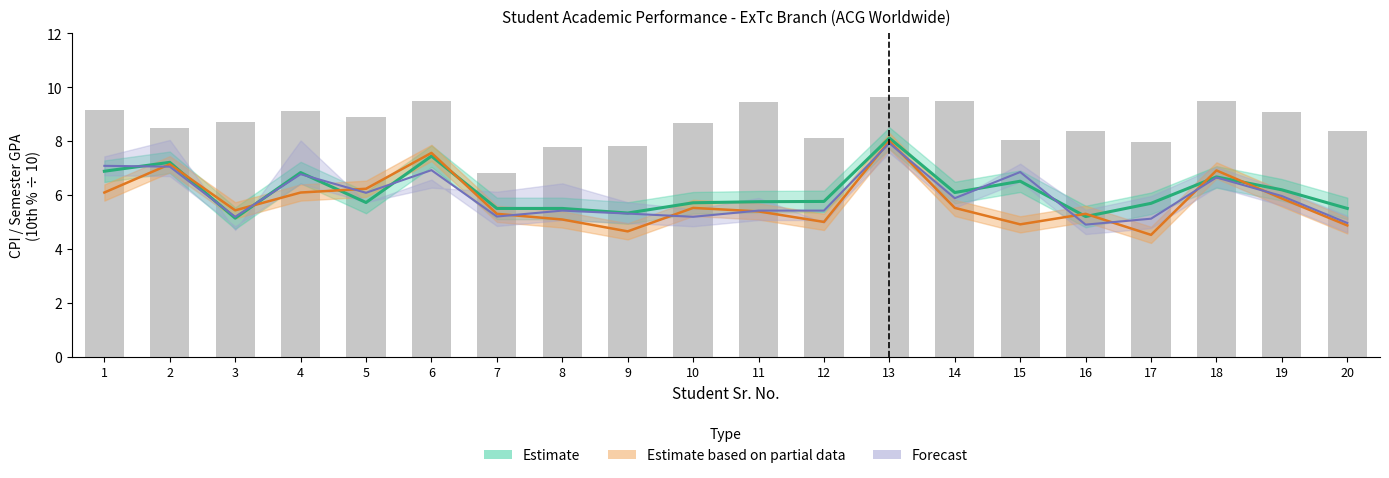

At which label does Semester III reach its peak?

13